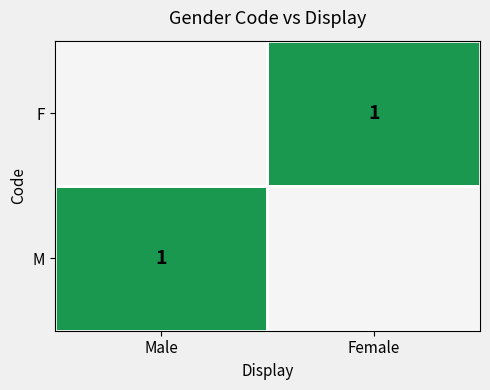

The value of M at Male is 0. True or false?

False